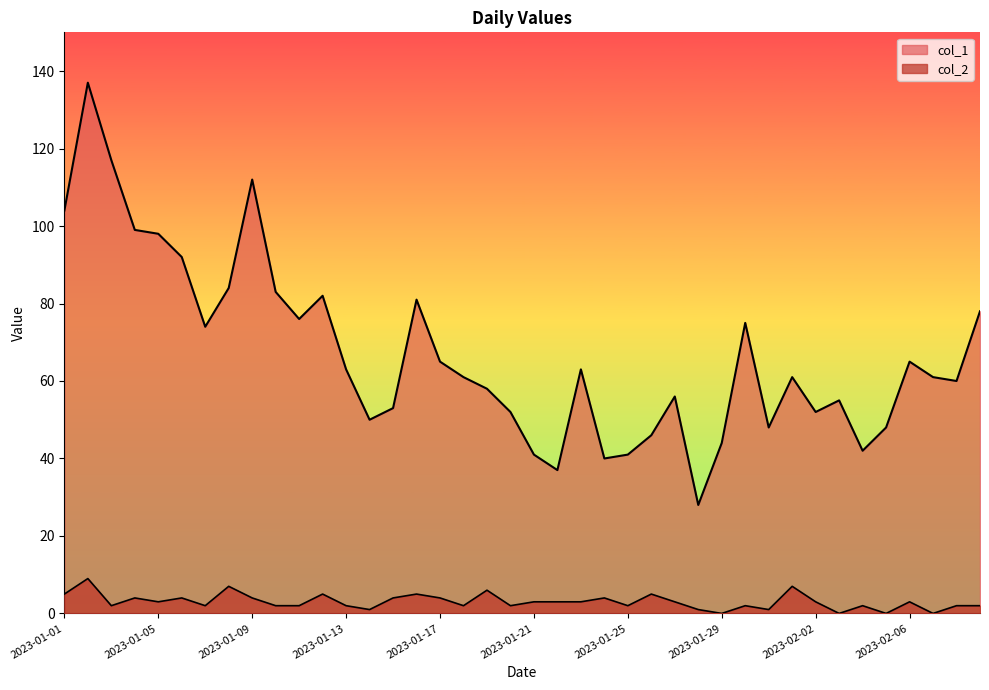

At how many categories does at least one series exceed 21?

40